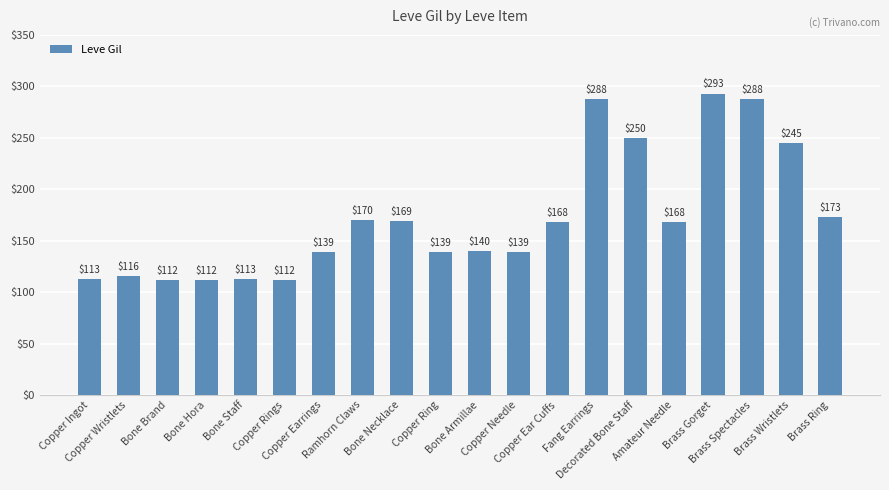

What is the ratio of the value at Copper Ring to the value at Brass Wristlets?

0.6